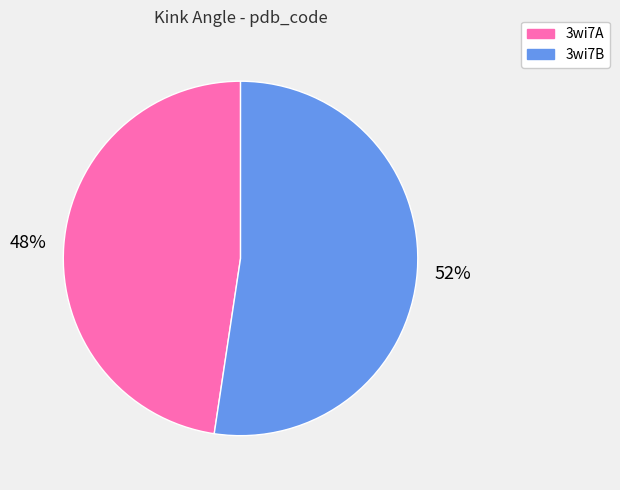

To the nearest percent, what is the average slice percentage?

50%